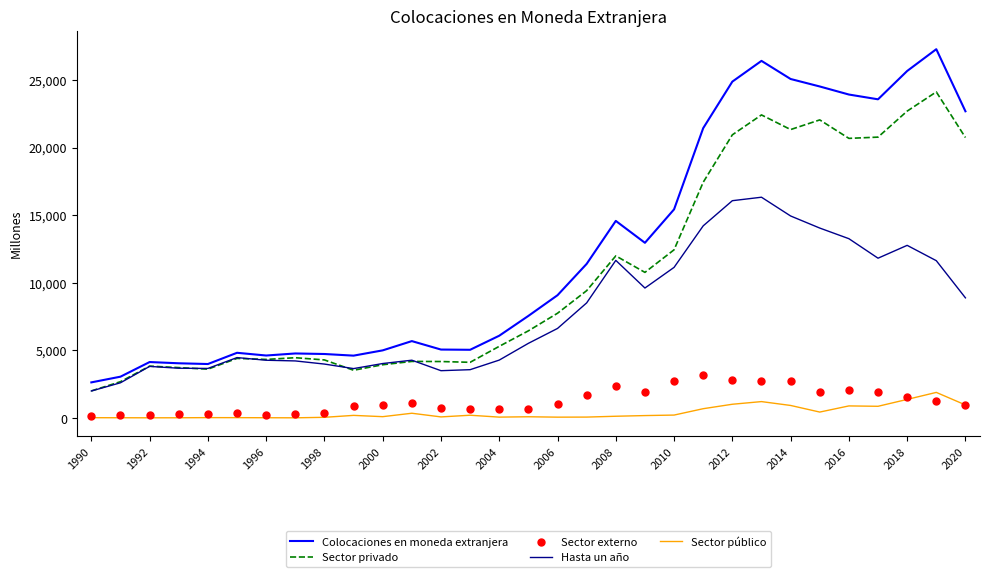

Which series has the largest total across all categories?

Colocaciones en moneda extranjera